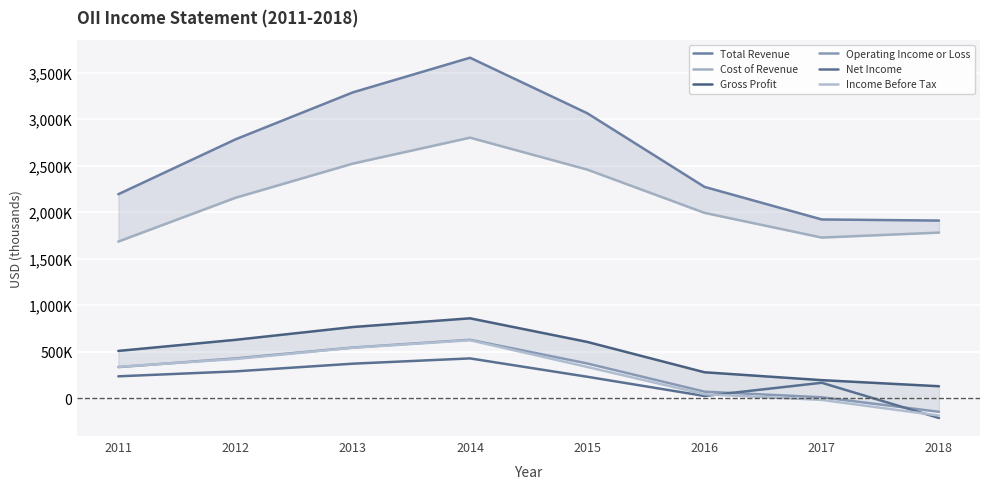

Does the chart display data point markers on the line(s)?

No